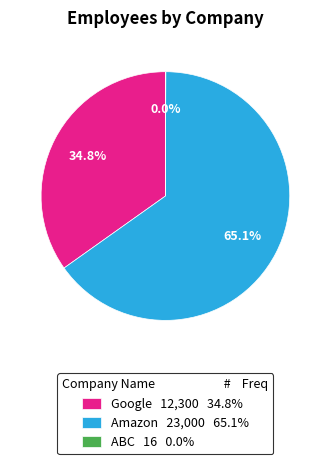

What percentage is the Google slice, to the nearest percent?

35%